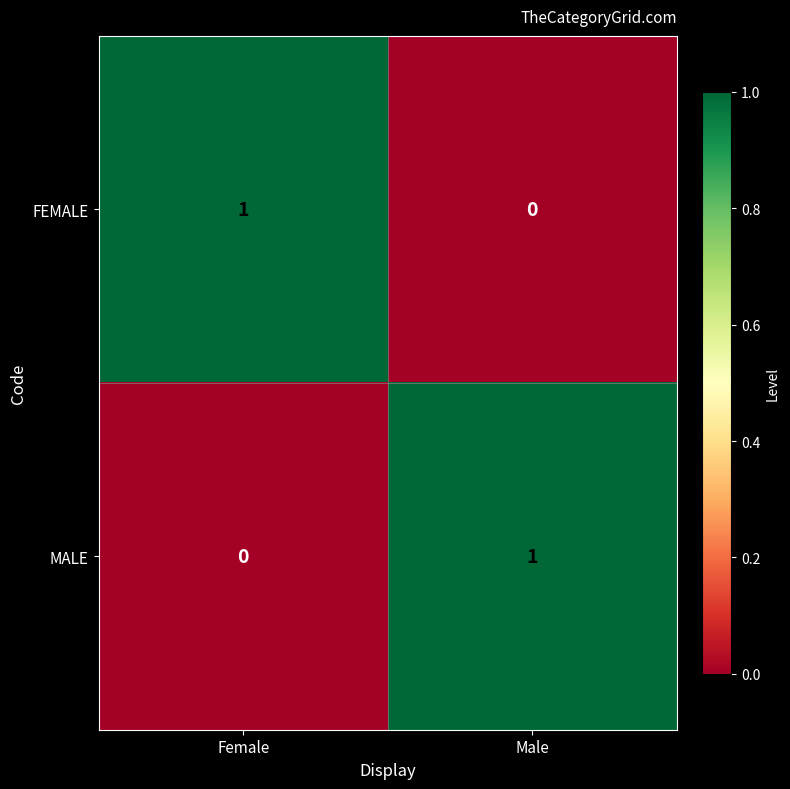

Is the value of MALE at Female greater than the value of FEMALE at Female?

No